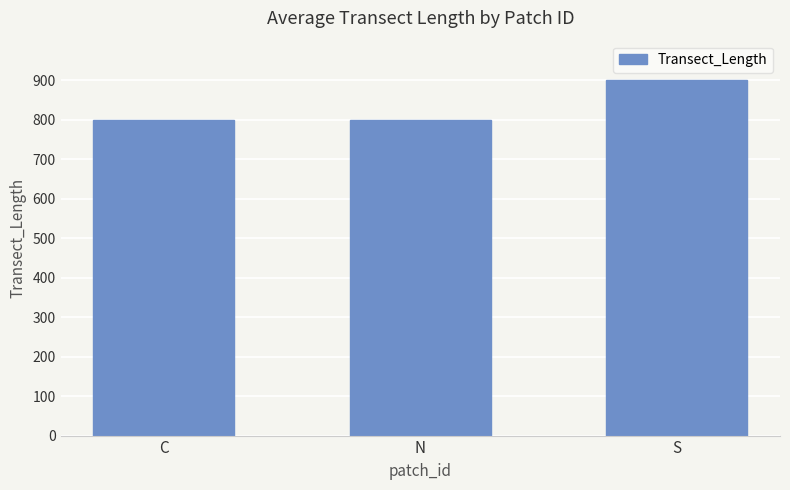

What is the label of the 1st bar from the right?

S